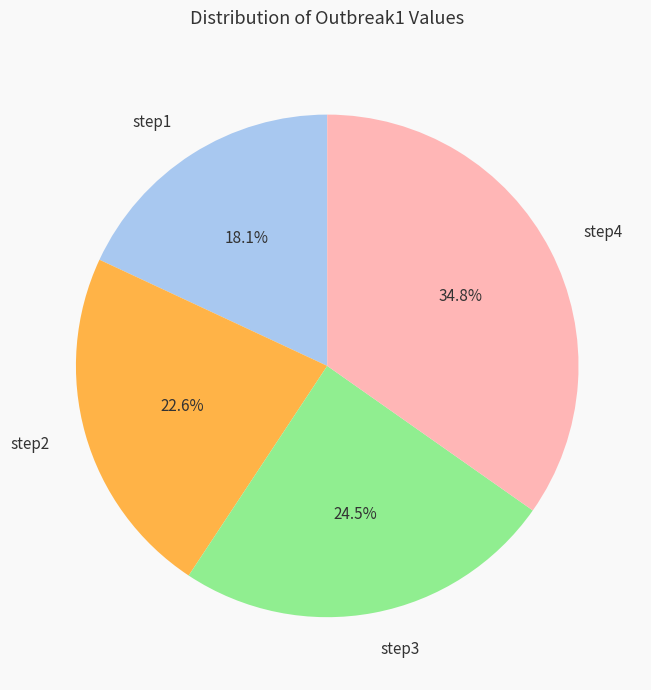

Rank the categories by value from highest to lowest.

step4, step3, step2, step1